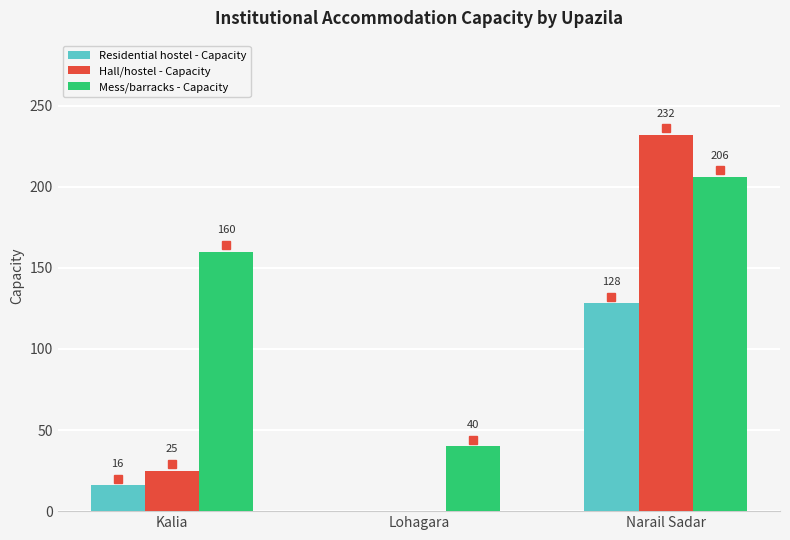

Which series changed the most between Kalia and Narail Sadar?

Hall/hostel - Capacity